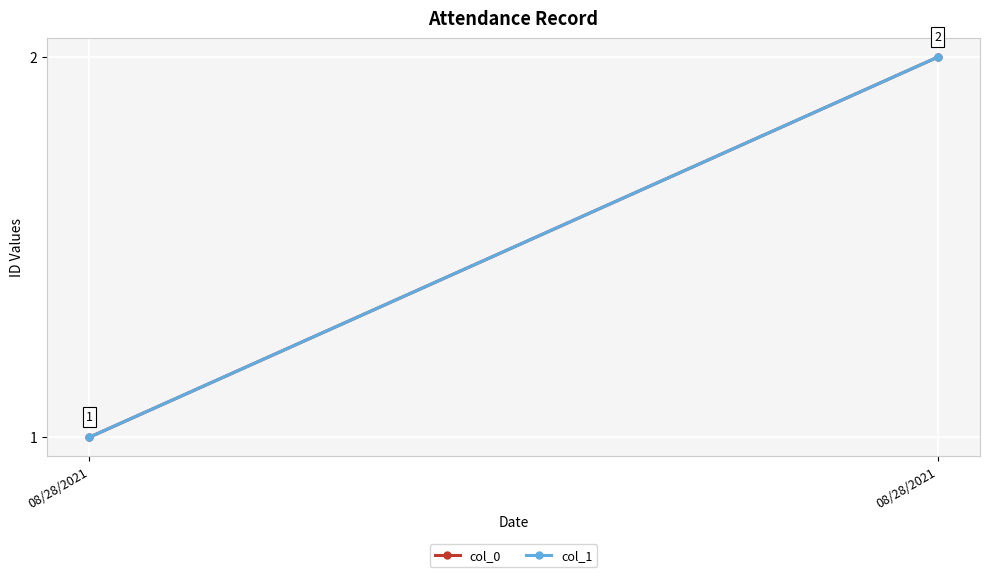

Which series has the largest total across all categories?

col_0